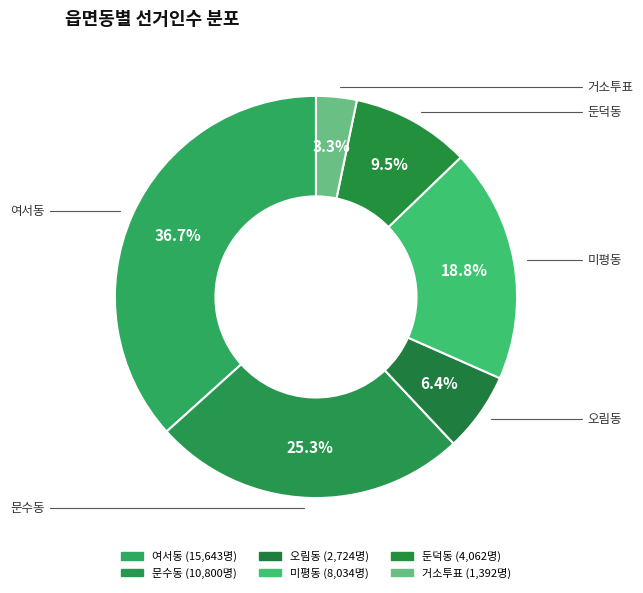

What is the change in value from 여서동 to 오림동?

-12919